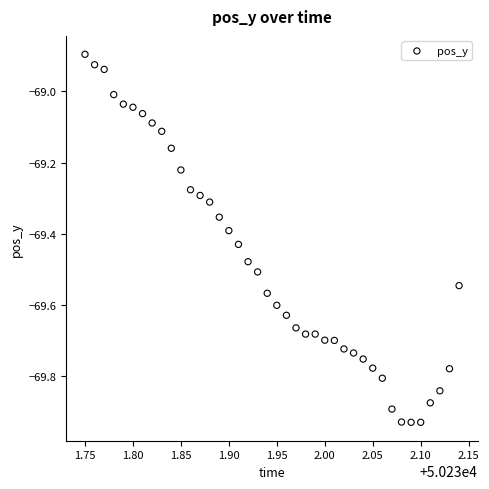

What is the range of X values (max minus min)?

0.4